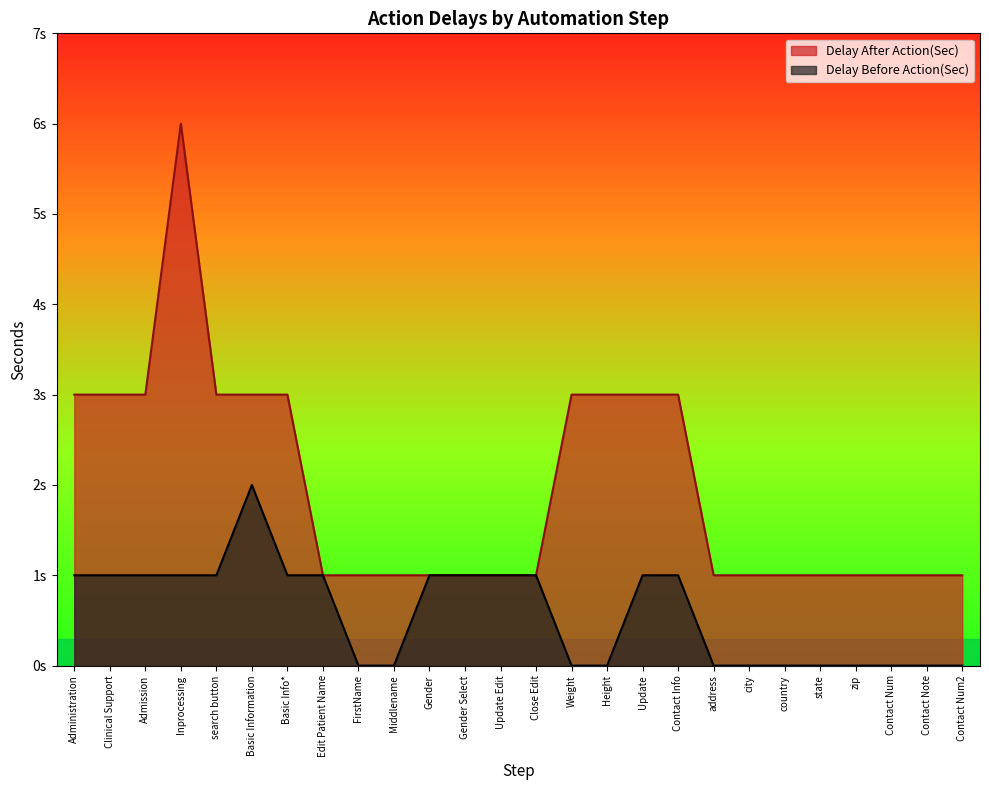

What is the sum of the Delay Before Action(Sec) values at Gender Select and Update?

2